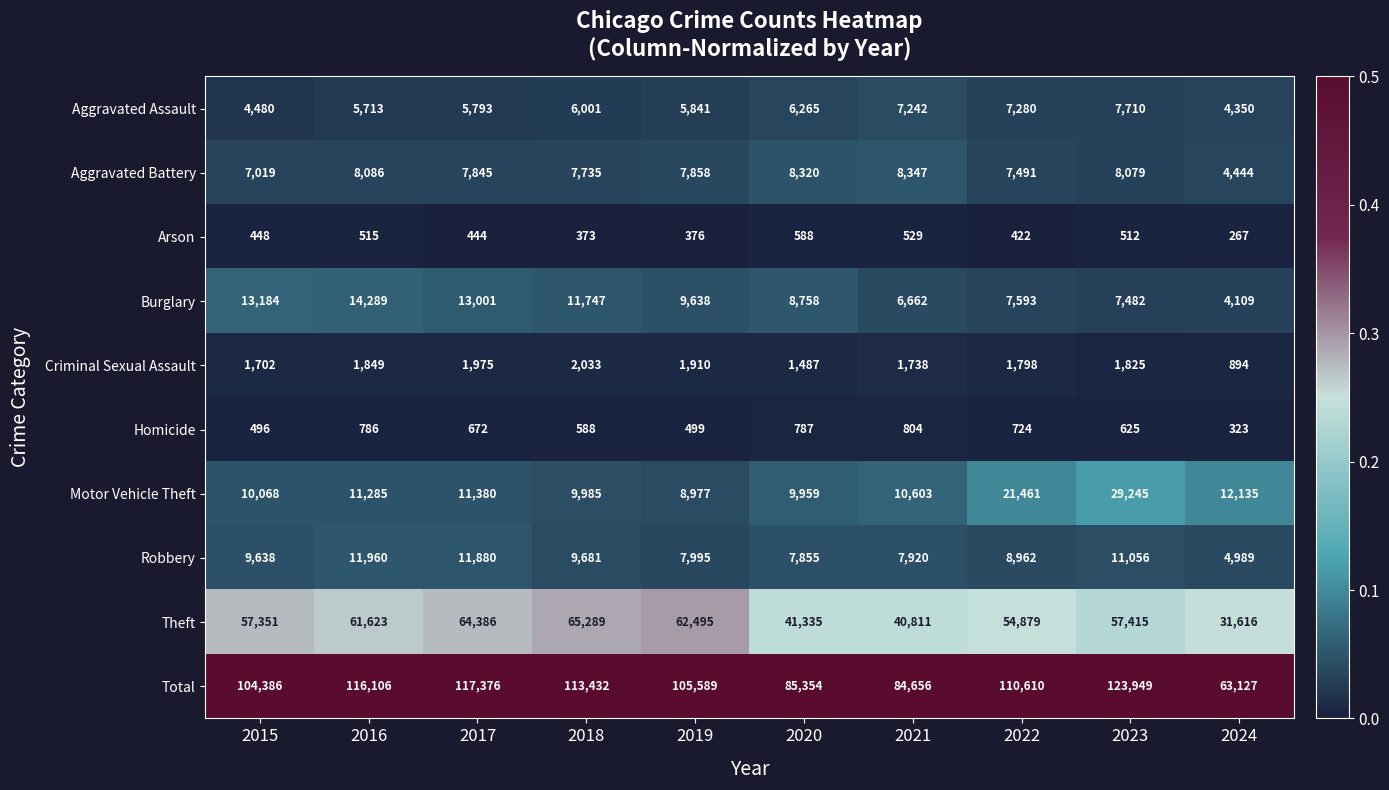

Which series has the largest range (max minus min)?

Total